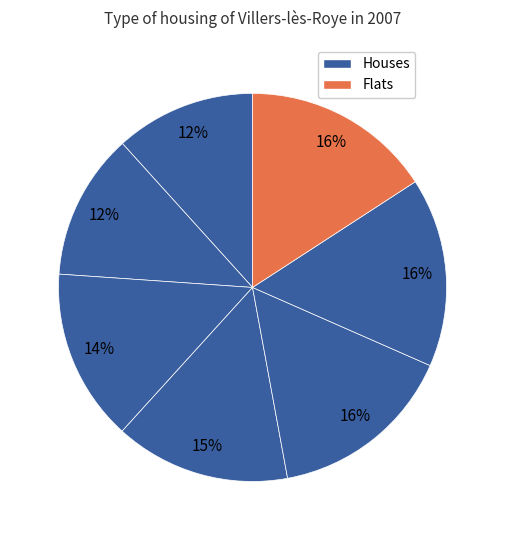

How many segments does this pie chart have?

7